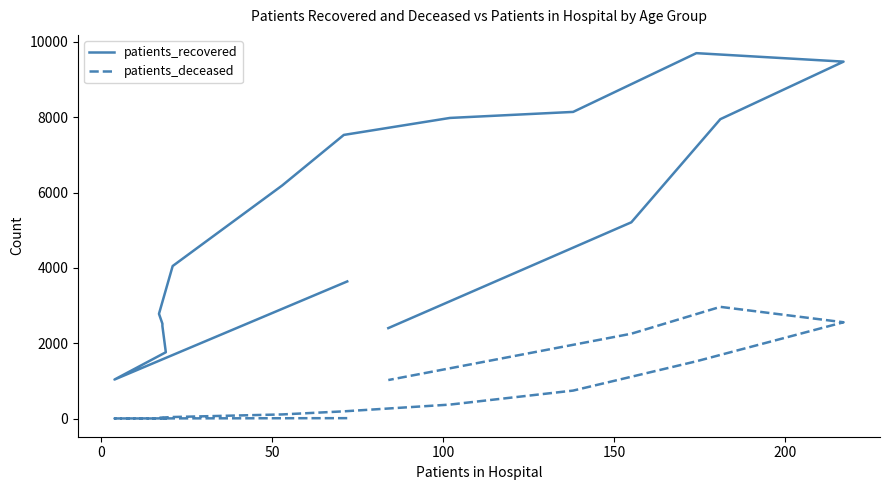

True or false: patients_deceased and patients_recovered intersect in this chart.

False